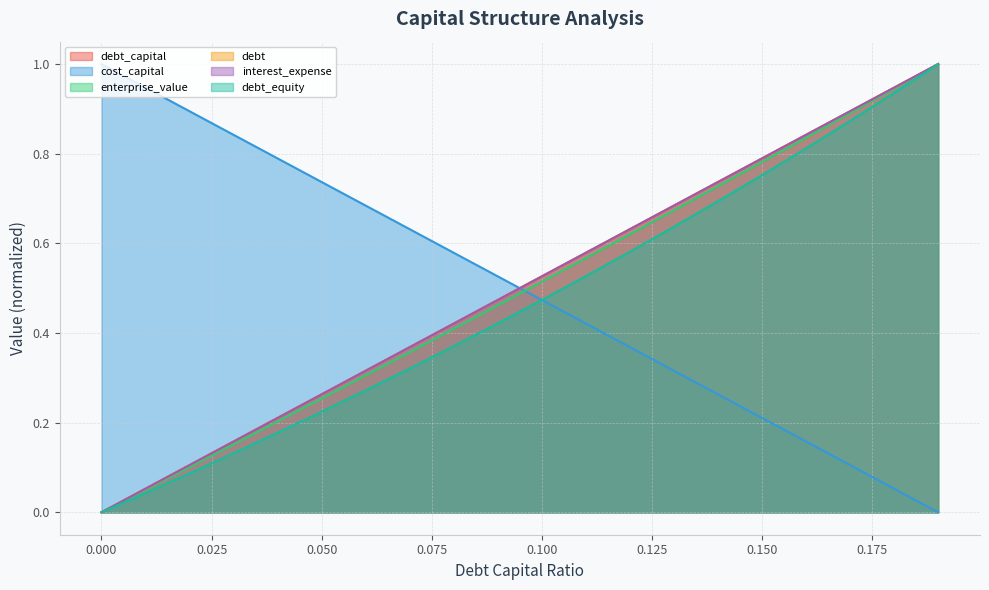

What is the label of the 4th point from the left?

0.03